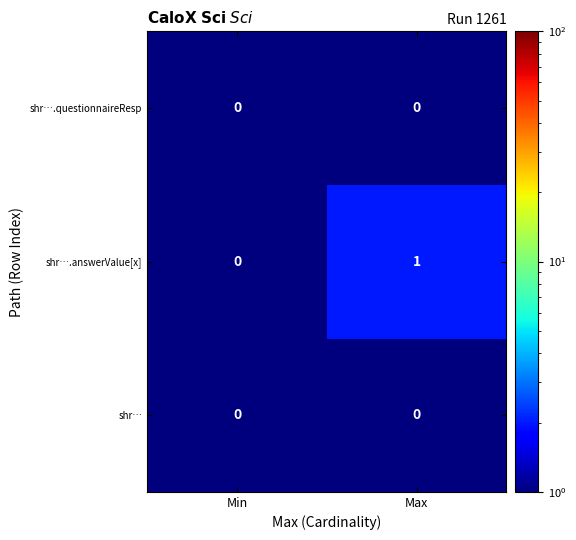

Reading left to right, extract all data points from this chart.

shr….questionnaireResp: Min=0	Max=0
shr….answerValue[x]: Min=0	Max=1
shr…: Min=0	Max=0